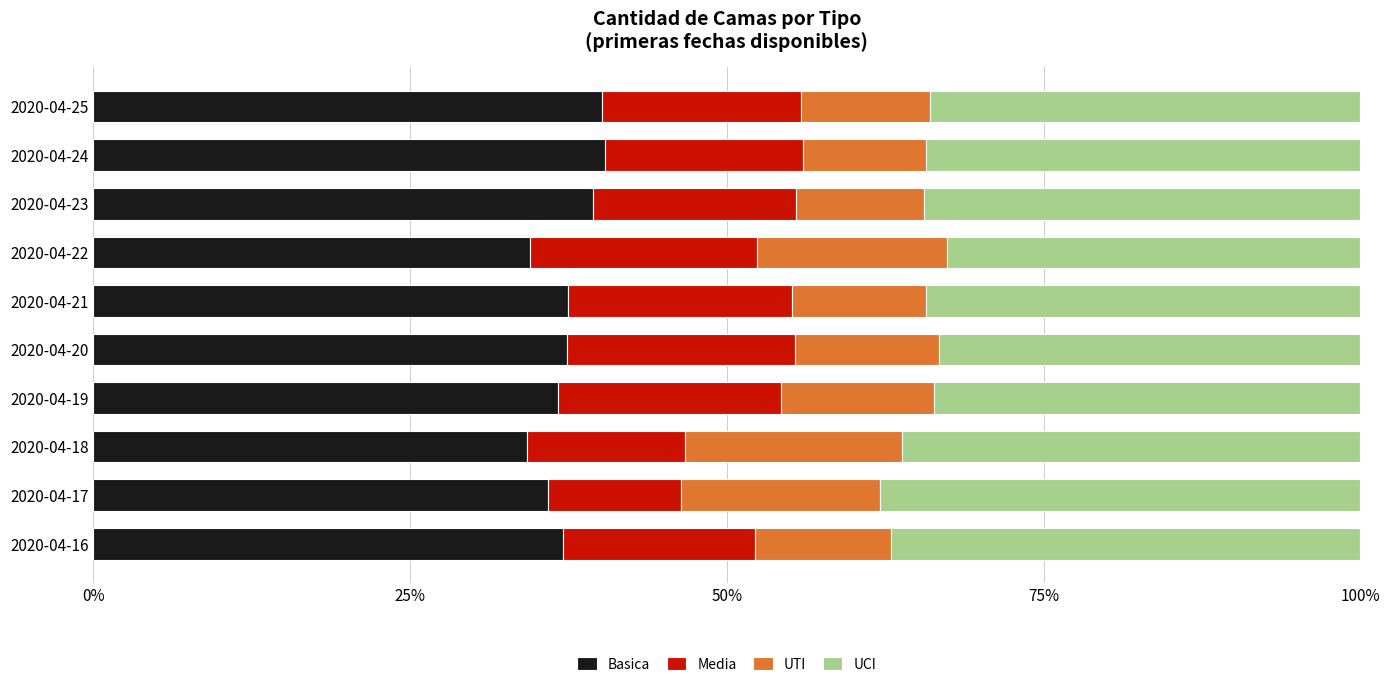

What is the average value of the Basica series?

37.3